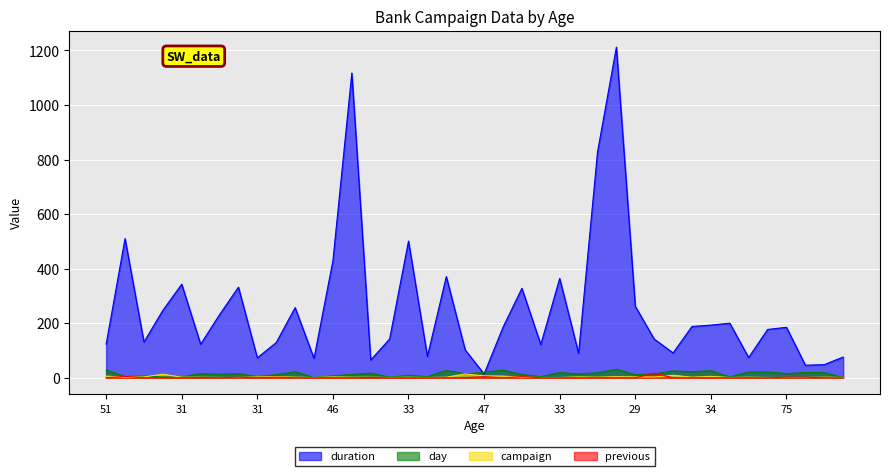

At how many categories does at least one series exceed 1034?

2